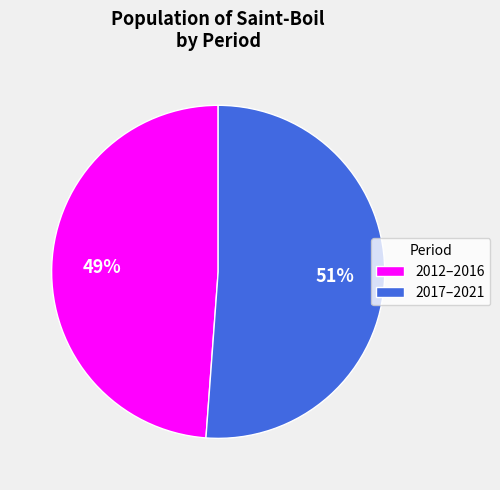

What is the ratio of the value at 2012–2016 to the value at 2017–2021?

1.0